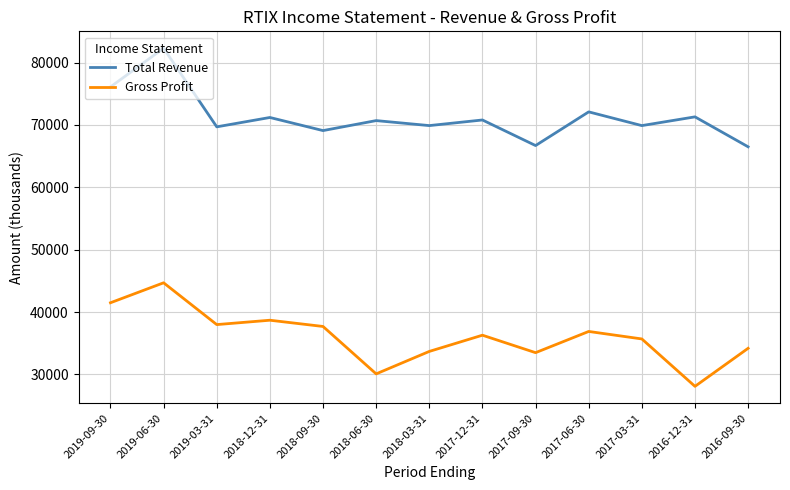

At 2017-03-31, list the series in order from largest to smallest.

Total Revenue, Gross Profit